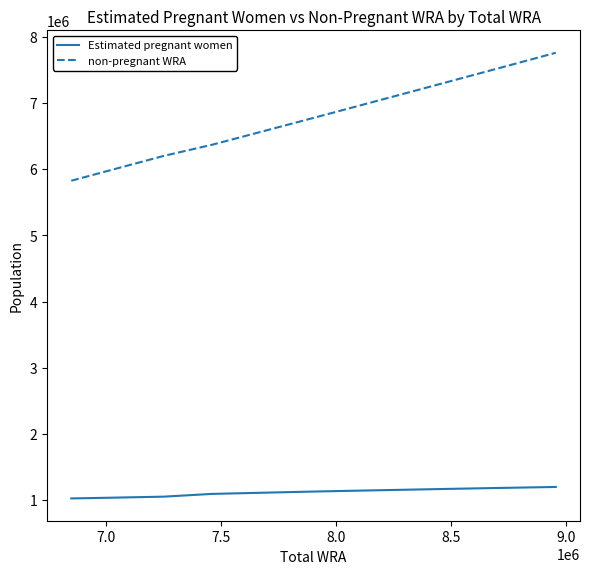

What is the difference between the maximum and minimum values in the non-pregnant WRA series?

1933560.7